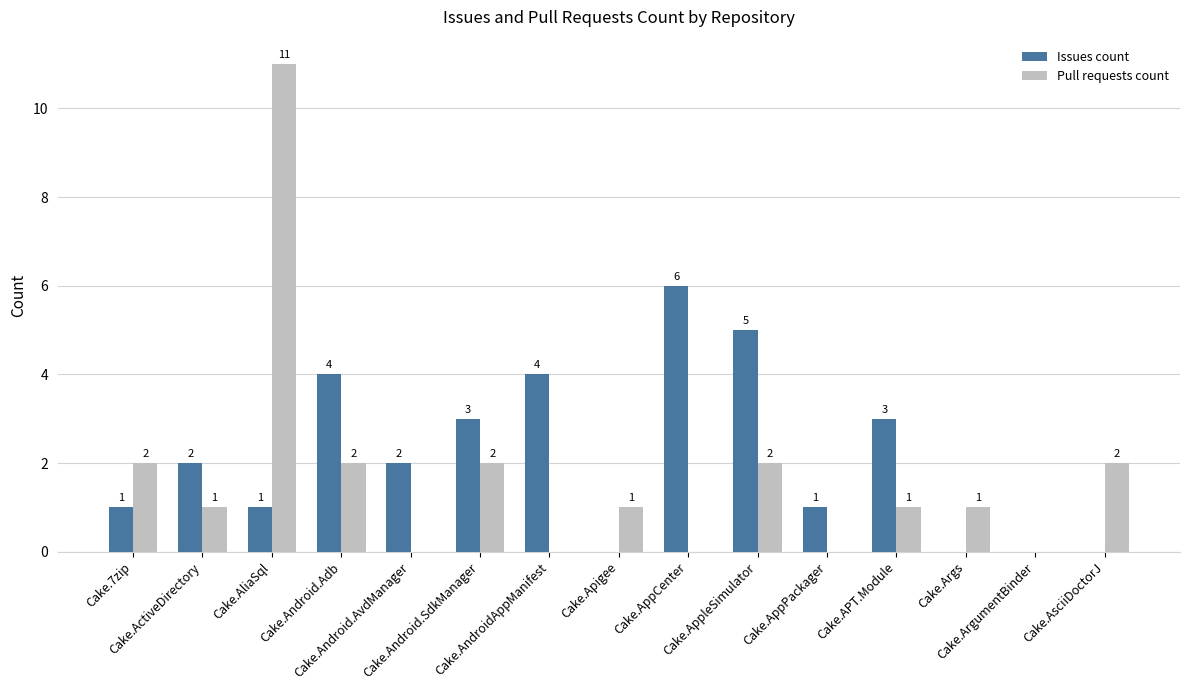

What is the maximum value shown in the chart?

11